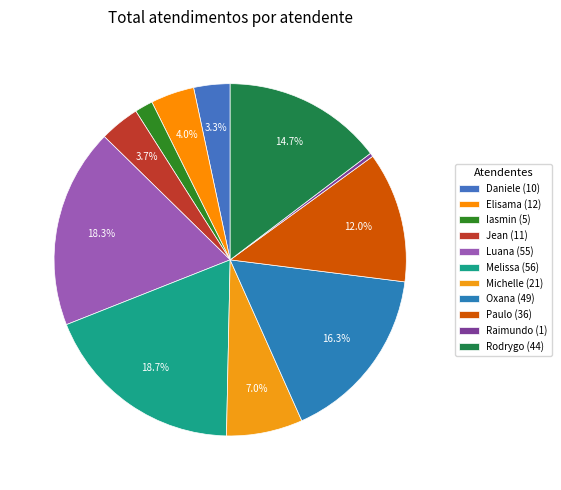

Does any single category account for the majority?

No